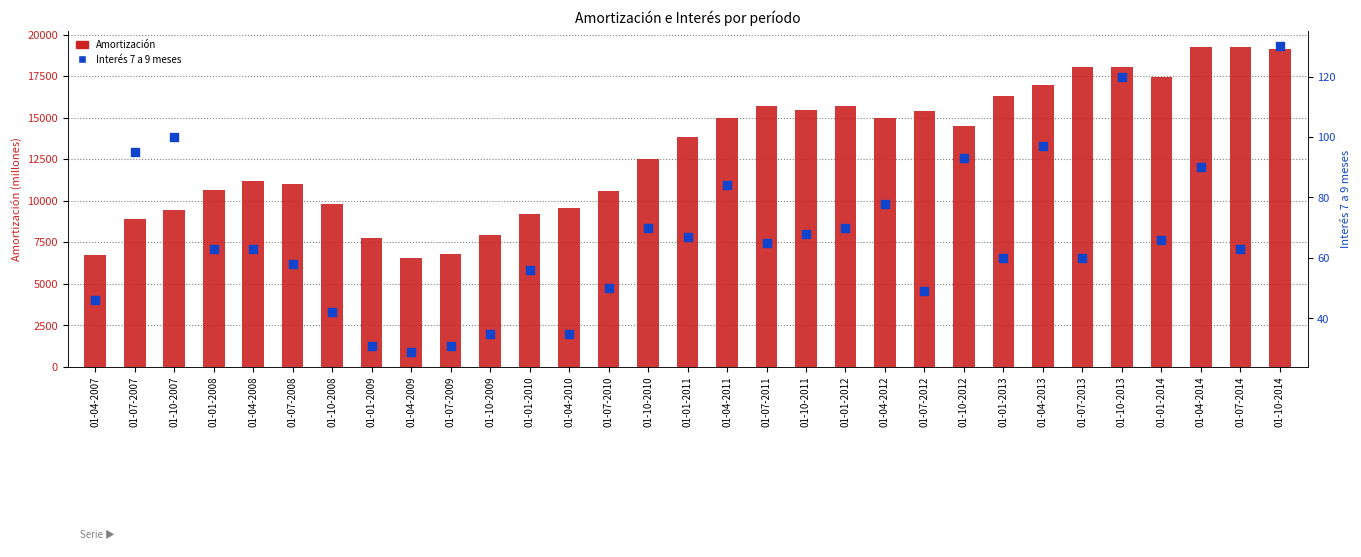

What are all the series names shown in the legend?

Amortización, Interés 7 a 9 meses